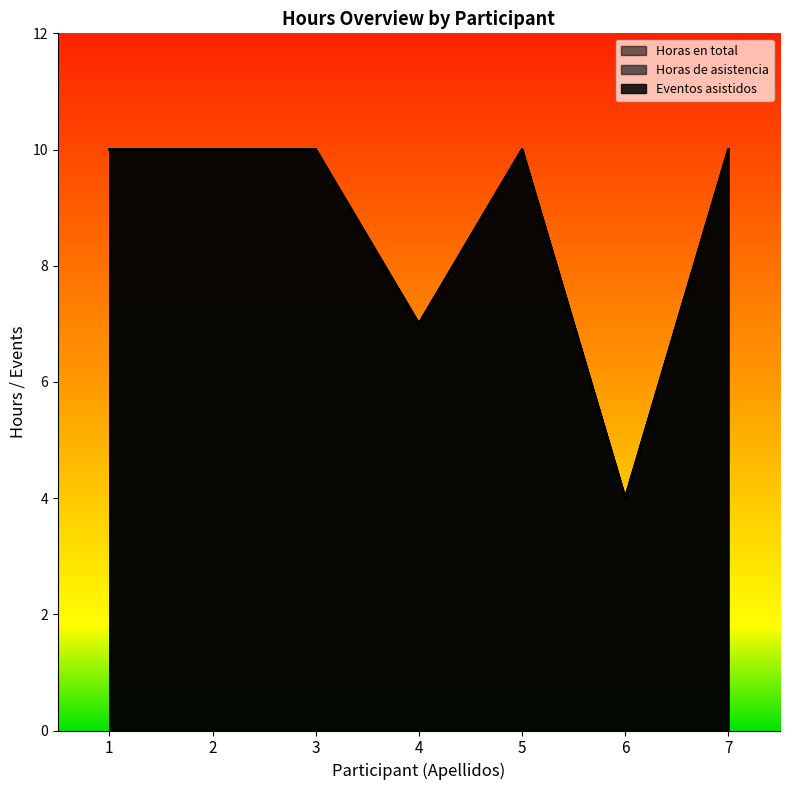

Between 1 and 7, which series saw the biggest shift?

Eventos asistidos